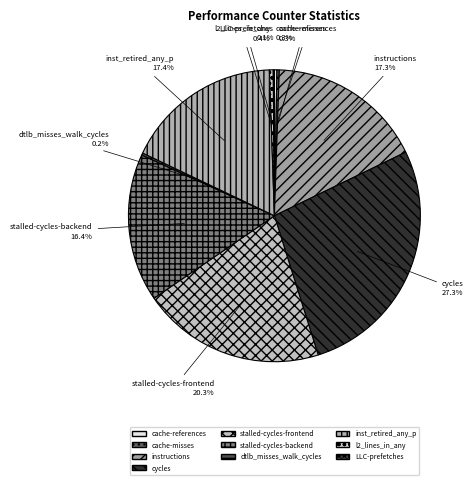

Which category has the biggest portion of the pie?

cycles